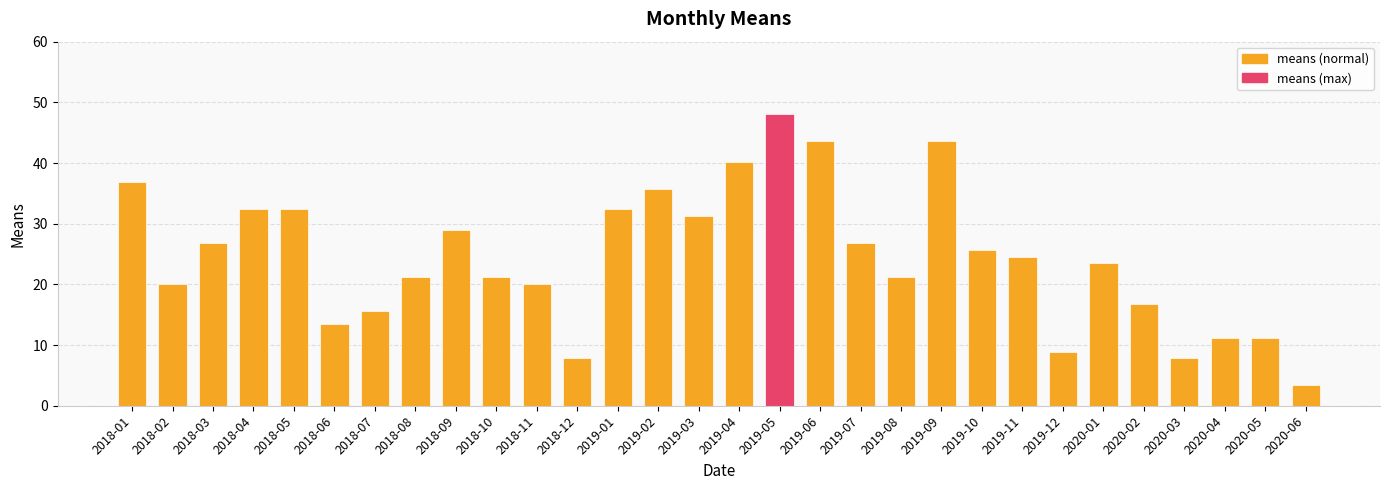

Which has a higher value, 2019-09 or 2018-01?

2019-09